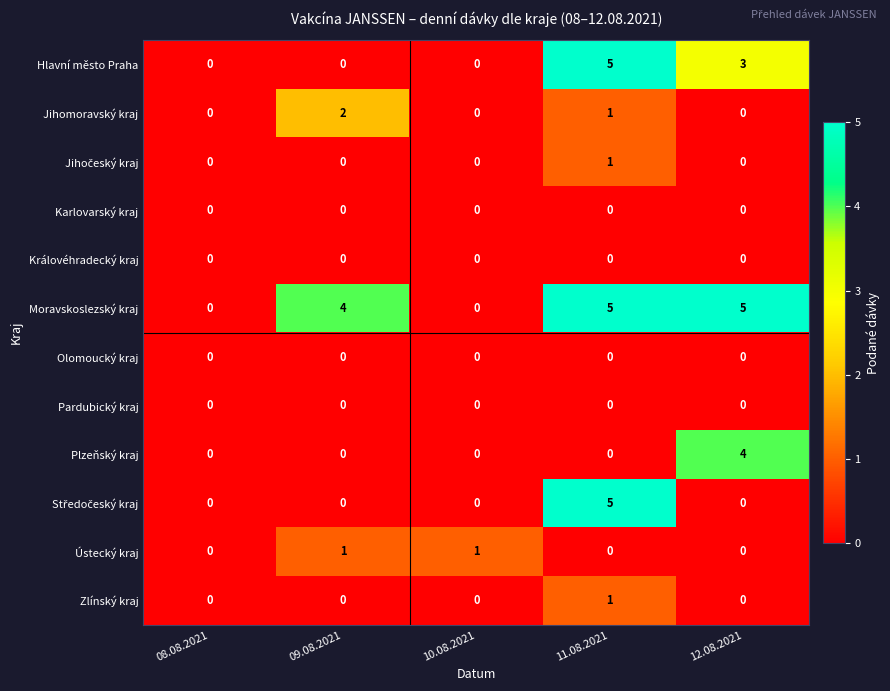

How many distinct data groups are displayed?

12